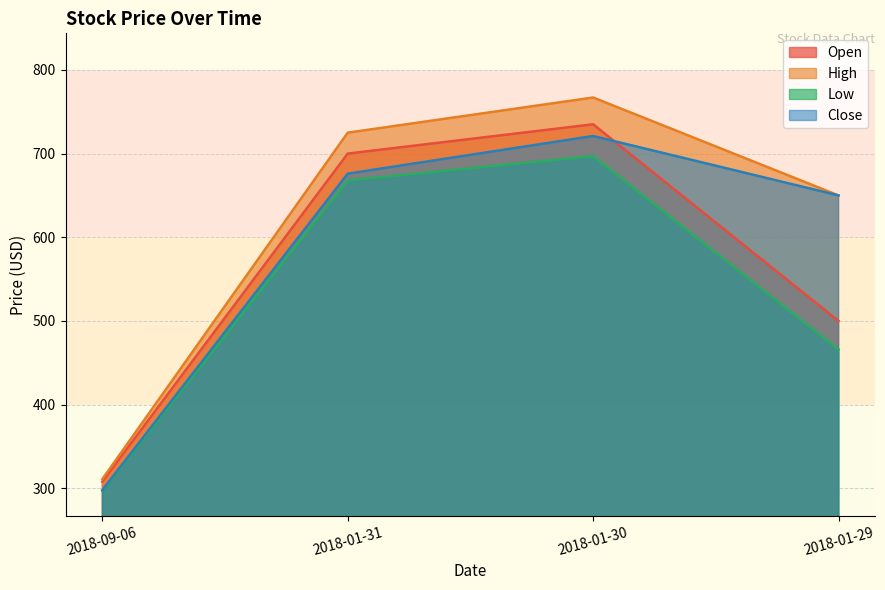

What is the sum of all Low values?

2128